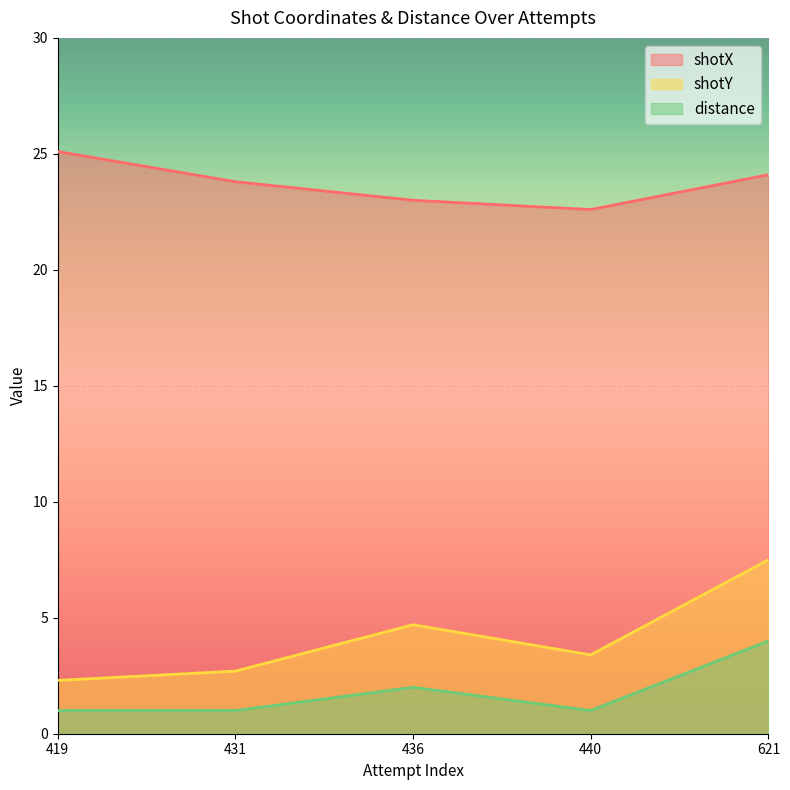

True or false: shotY has more than 0 interior local peaks.

True